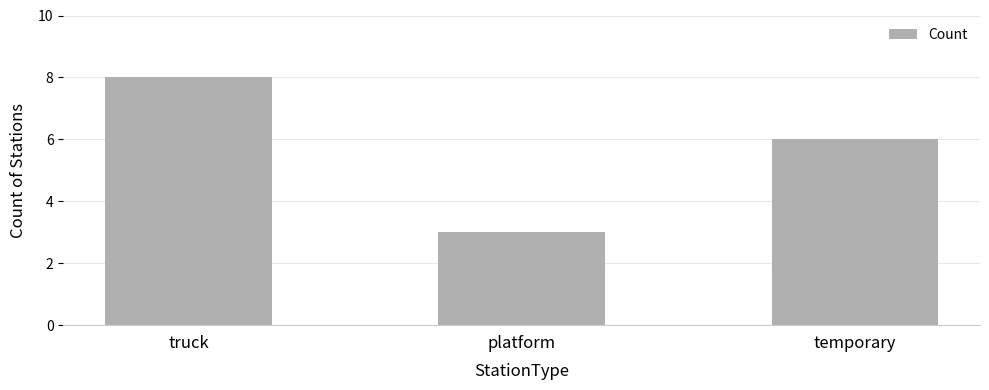

Rank the categories by value from highest to lowest.

truck, temporary, platform